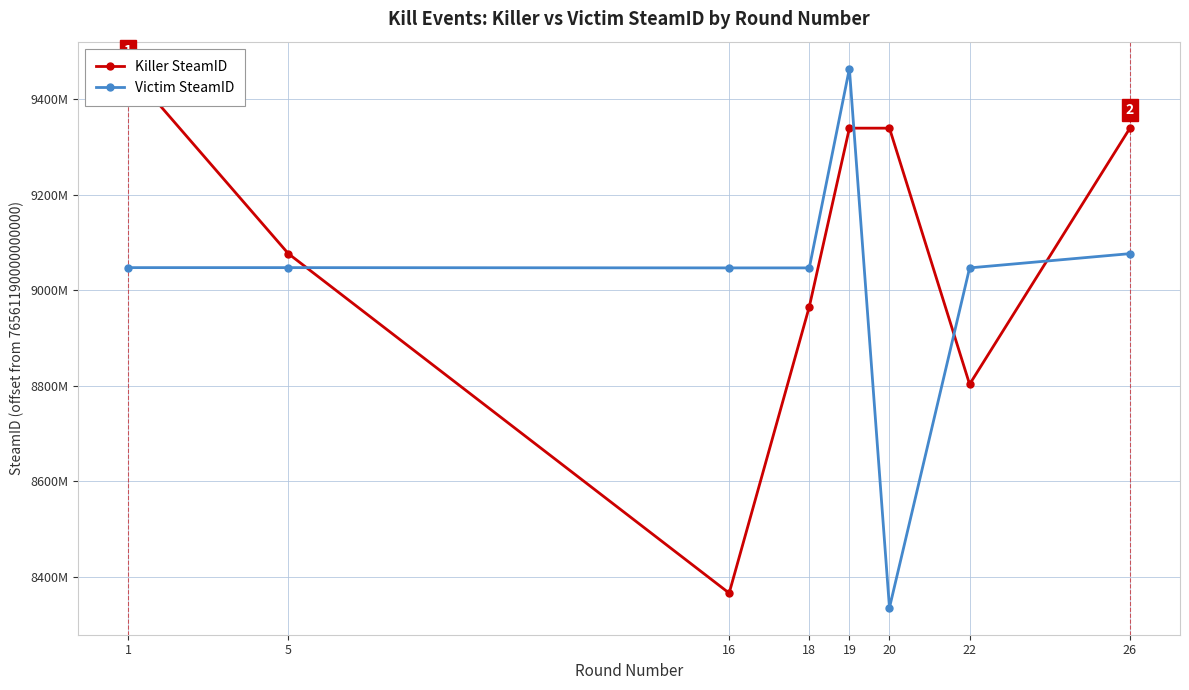

Between 5 and 1, which is larger?

1